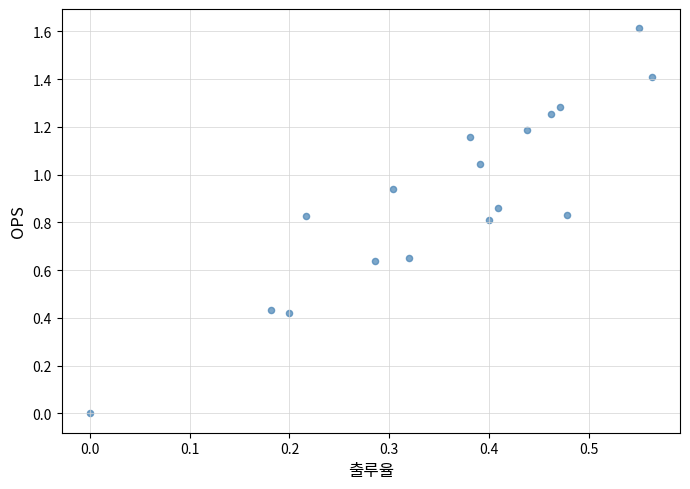

What is the range of Y values (max minus min)?

1.6